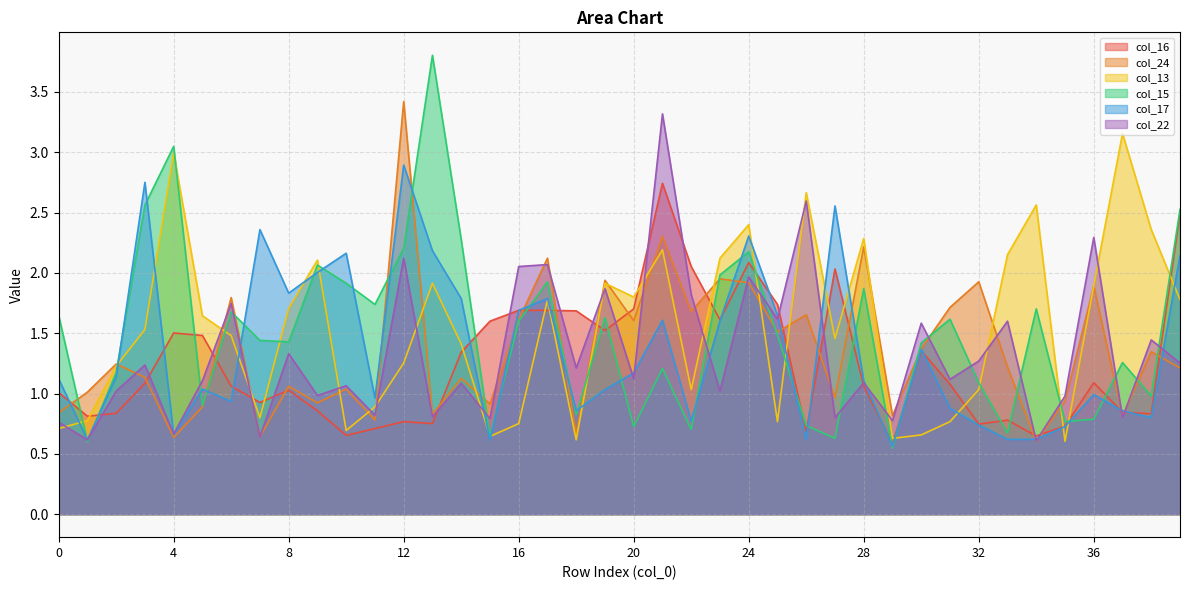

True or false: col_24 has more than 1 points higher than both neighbors.

True